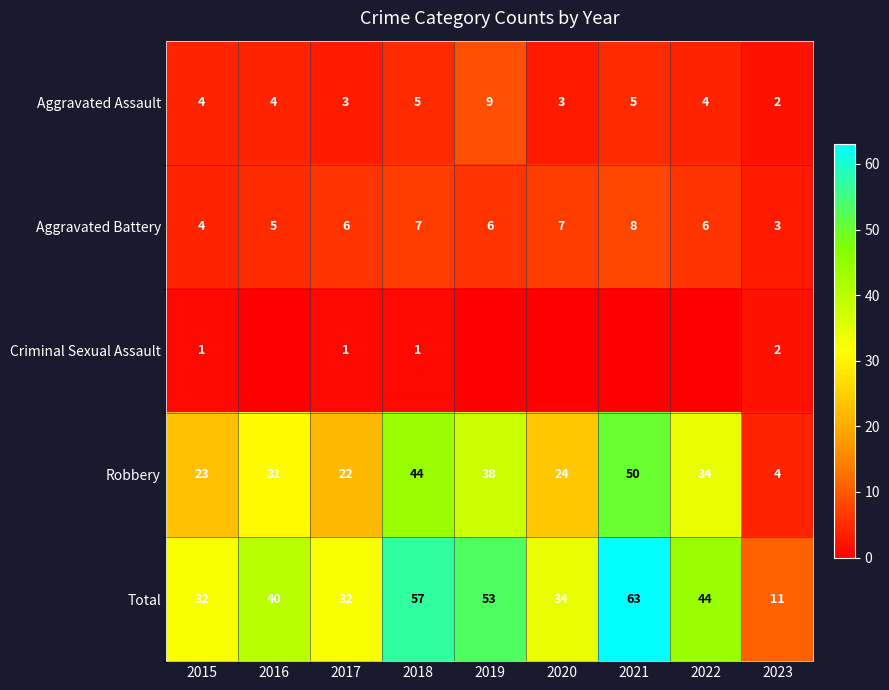

Rank the series by their maximum value, from highest to lowest.

Total, Robbery, Aggravated Assault, Aggravated Battery, Criminal Sexual Assault